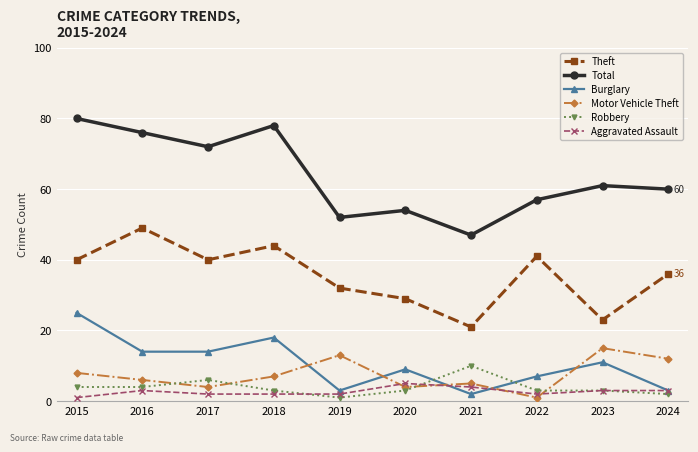

How many data points in Aggravated Assault are less than 3?

5